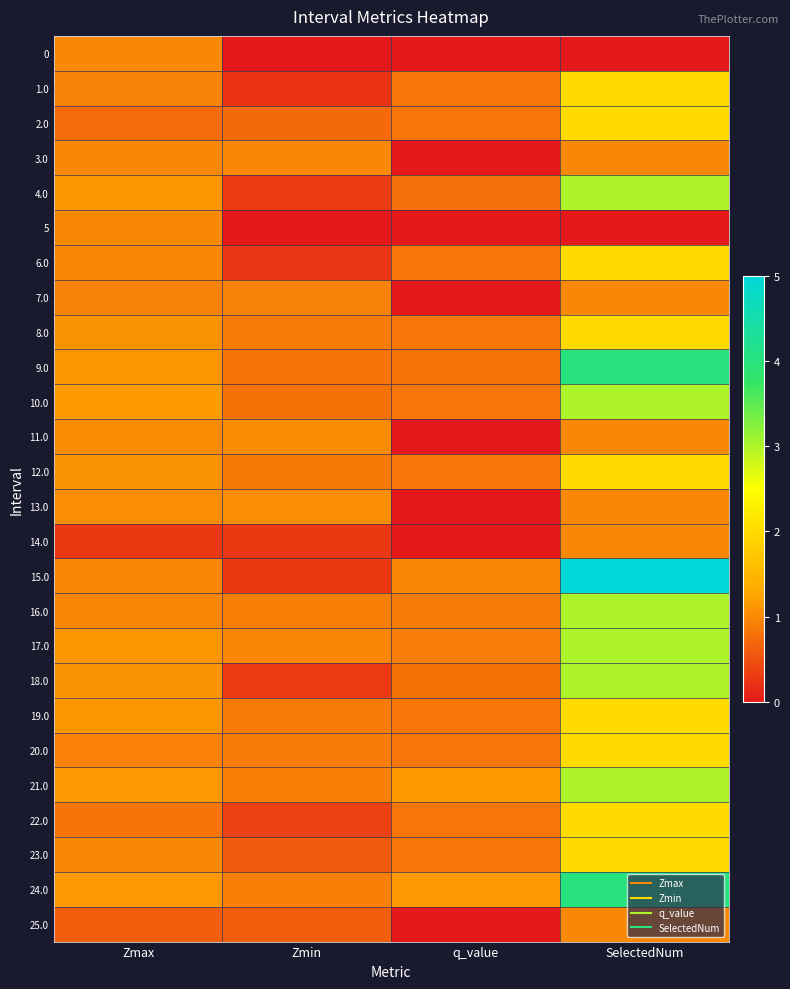

Reading left to right, what are all the values shown in this chart?

0: Zmax=1.0	Zmin=0.0	q_value=0.0	SelectedNum=0.0
1.0: Zmax=1.0	Zmin=0.2	q_value=0.8	SelectedNum=2.0
2.0: Zmax=0.7	Zmin=0.7	q_value=0.8	SelectedNum=2.0
3.0: Zmax=1.0	Zmin=1.0	q_value=0.0	SelectedNum=1.0
4.0: Zmax=1.1	Zmin=0.3	q_value=0.8	SelectedNum=3.0
5: Zmax=1.0	Zmin=0.0	q_value=0.0	SelectedNum=0.0
6.0: Zmax=1.0	Zmin=0.3	q_value=0.8	SelectedNum=2.0
7.0: Zmax=0.9	Zmin=0.9	q_value=0.0	SelectedNum=1.0
8.0: Zmax=1.1	Zmin=0.9	q_value=0.8	SelectedNum=2.0
9.0: Zmax=1.1	Zmin=0.8	q_value=0.8	SelectedNum=4.0
10.0: Zmax=1.2	Zmin=0.8	q_value=0.8	SelectedNum=3.0
11.0: Zmax=1.0	Zmin=1.0	q_value=0.0	SelectedNum=1.0
12.0: Zmax=1.1	Zmin=0.9	q_value=0.8	SelectedNum=2.0
13.0: Zmax=1.0	Zmin=1.0	q_value=0.0	SelectedNum=1.0
14.0: Zmax=0.3	Zmin=0.3	q_value=0.0	SelectedNum=1.0
15.0: Zmax=1.0	Zmin=0.3	q_value=1.0	SelectedNum=5.0
16.0: Zmax=1.0	Zmin=0.9	q_value=0.9	SelectedNum=3.0
17.0: Zmax=1.1	Zmin=1.0	q_value=0.9	SelectedNum=3.0
18.0: Zmax=1.1	Zmin=0.3	q_value=0.8	SelectedNum=3.0
19.0: Zmax=1.1	Zmin=0.9	q_value=0.8	SelectedNum=2.0
20.0: Zmax=0.9	Zmin=0.9	q_value=0.8	SelectedNum=2.0
21.0: Zmax=1.1	Zmin=0.9	q_value=1.2	SelectedNum=3.0
22.0: Zmax=0.8	Zmin=0.4	q_value=0.8	SelectedNum=2.0
23.0: Zmax=1.0	Zmin=0.6	q_value=0.8	SelectedNum=2.0
24.0: Zmax=1.1	Zmin=0.9	q_value=1.2	SelectedNum=4.0
25.0: Zmax=0.6	Zmin=0.6	q_value=0.0	SelectedNum=1.0